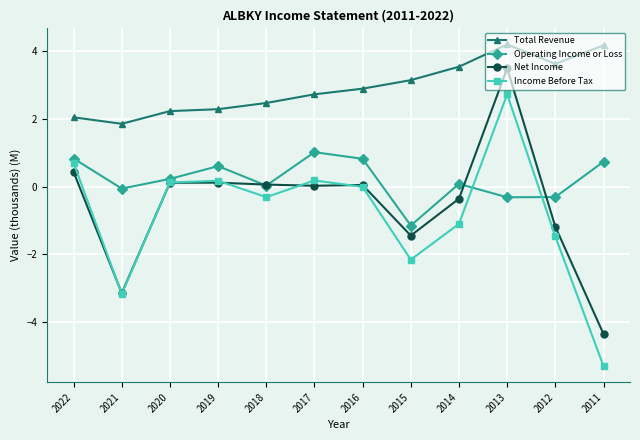

Is the value of Operating Income or Loss at 2021 greater than the value of Income Before Tax at 2015?

Yes